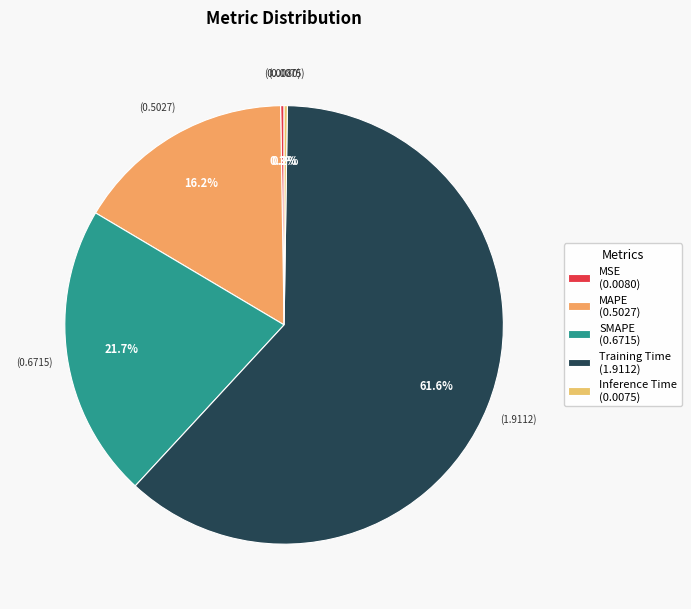

Is the sum of MAPE and Training Time greater than half?

Yes